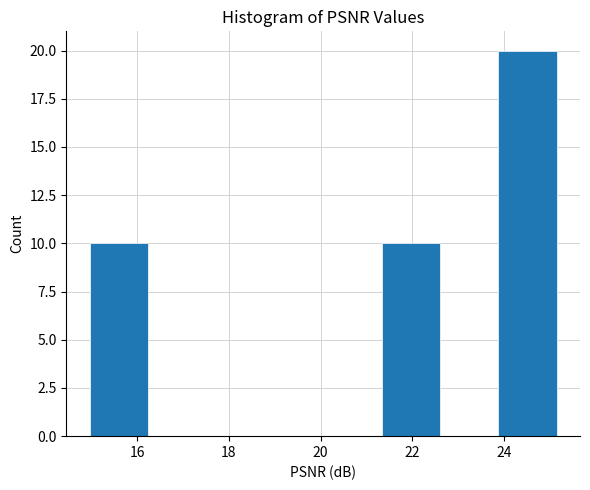

Reading left to right, list every bar in this chart as the range it spans on the x-axis followed by its height. Neither the bar edges nor the heights are printed on the chart, so give them approximately, as read against the axes.

15.0 to 16.2: 10
16.2 to 17.6: 0
17.6 to 18.8: 0
18.8 to 20.0: 0
20.0 to 21.4: 0
21.4 to 22.6: 10
22.6 to 23.8: 0
23.8 to 25.2: 20